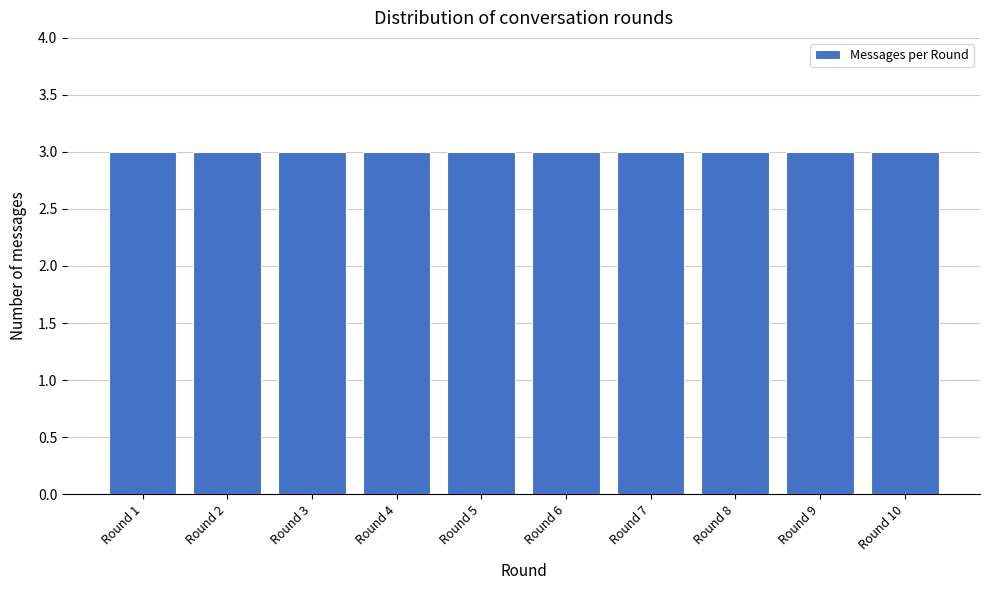

Reading left to right, list every bar in this chart as the range it spans on the x-axis followed by its height. The values are not printed on the chart, so give them approximately, as read against the axis.

0.5 to 1.5: 3
1.5 to 2.5: 3
2.5 to 3.5: 3
3.5 to 4.5: 3
4.5 to 5.5: 3
5.5 to 6.5: 3
6.5 to 7.5: 3
7.5 to 8.5: 3
8.5 to 9.5: 3
9.5 to 10.5: 3